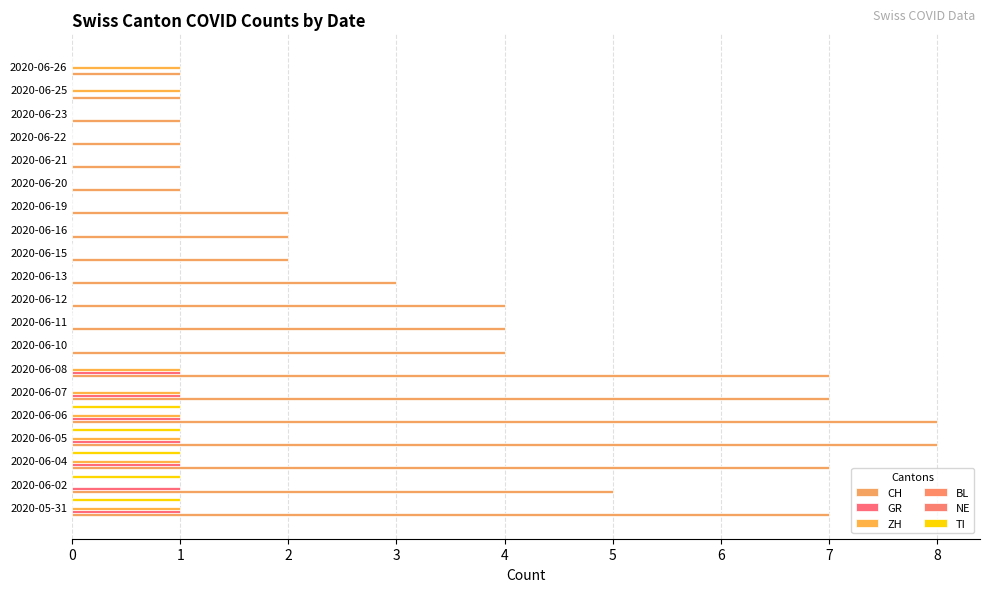

How many data points does each series have?

20